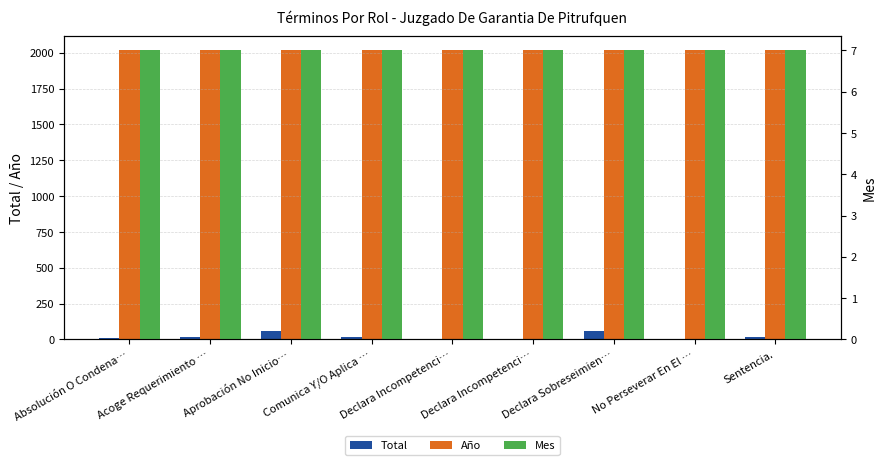

At which label does Mes reach its peak?

Absolución O Condena…